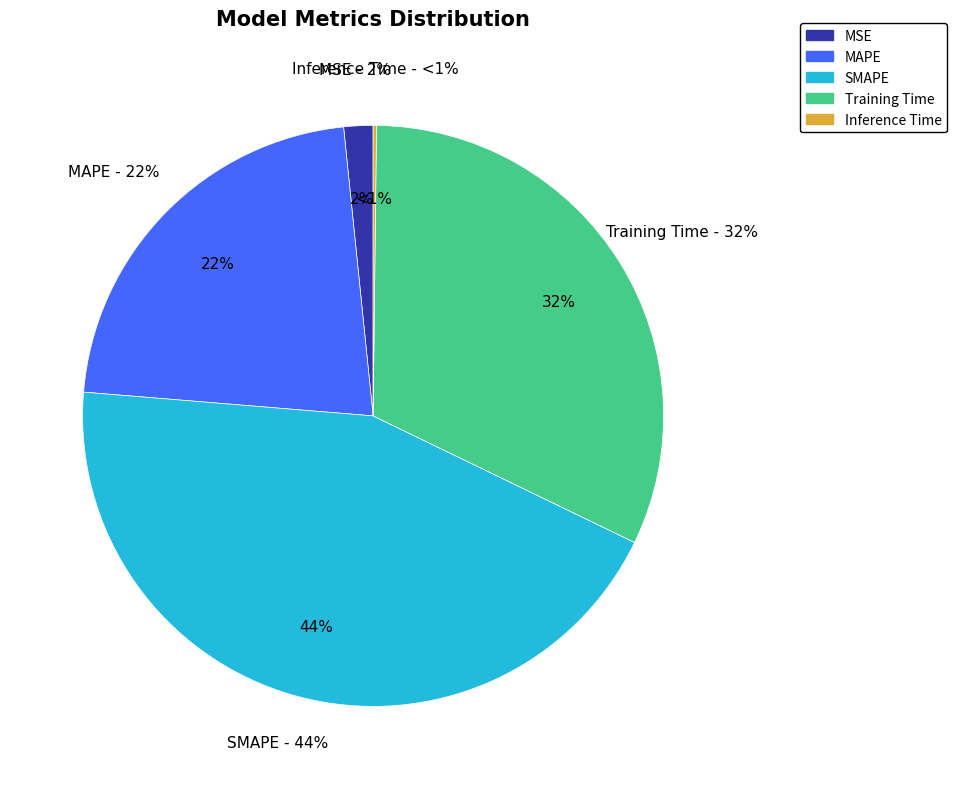

What is the change in value from SMAPE to Training Time?

-0.5